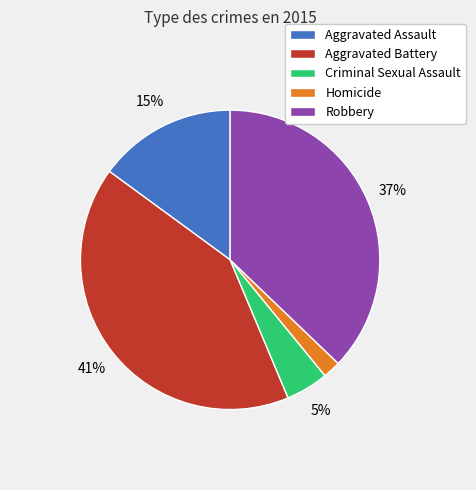

Combined, do Criminal Sexual Assault and Aggravated Assault account for over 50%?

No